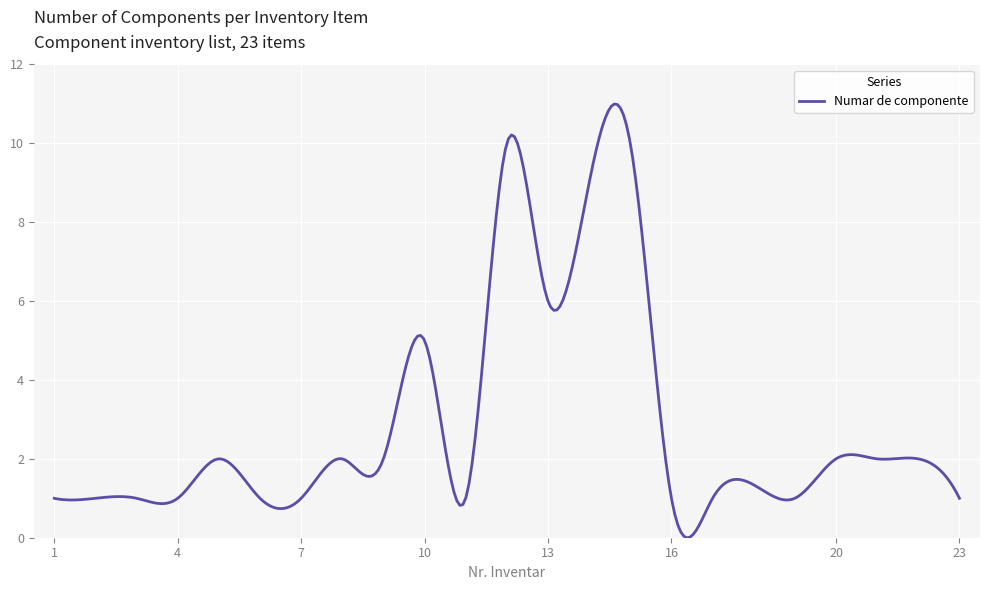

What is the greatest value displayed?

11.0